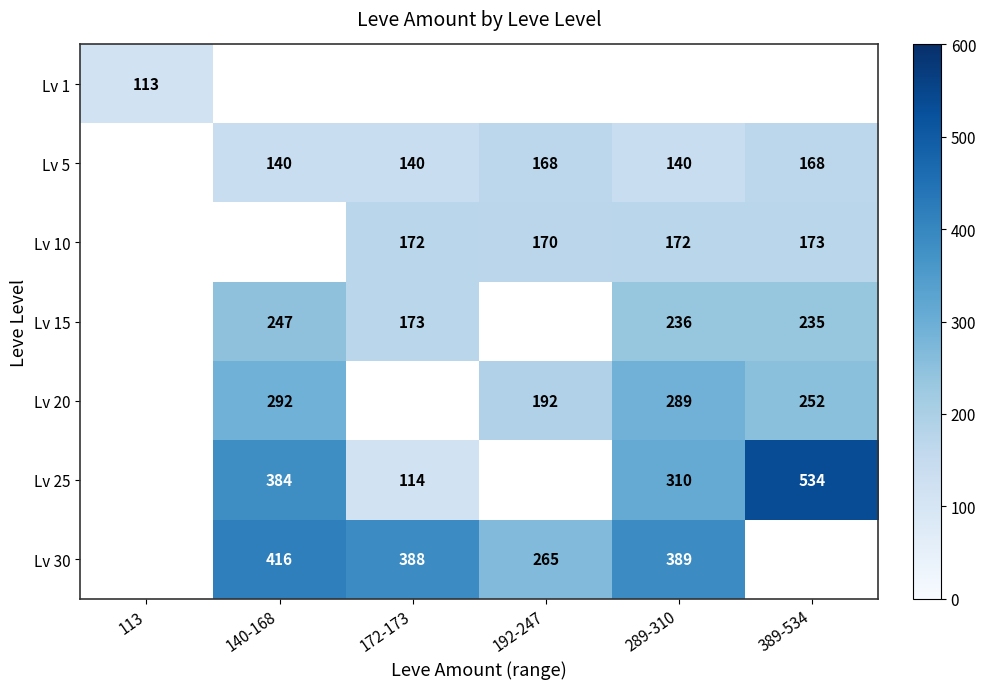

The Lv 1 series shows 49 at 113. True or false?

False